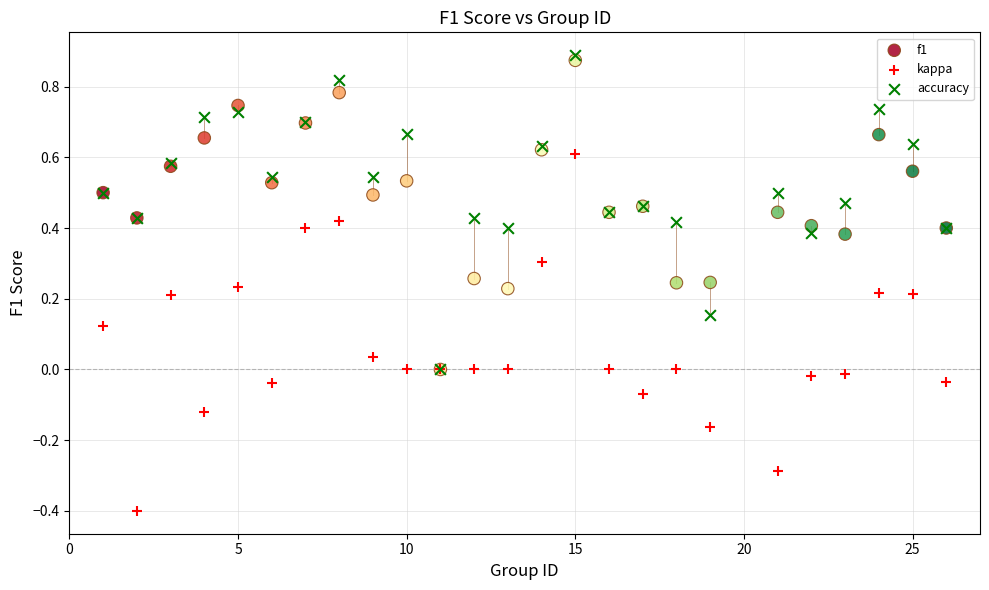

What are all the series names shown in the legend?

f1, kappa, accuracy